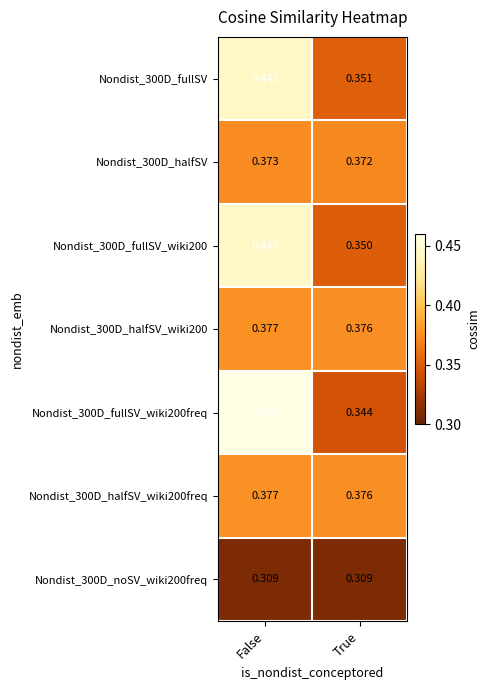

At which label does Nondist_300D_halfSV_wiki200 reach its minimum?

True